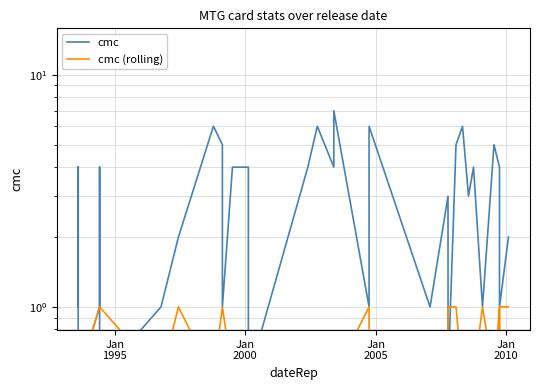

True or false: cmc has more than 1 interior local peaks.

True